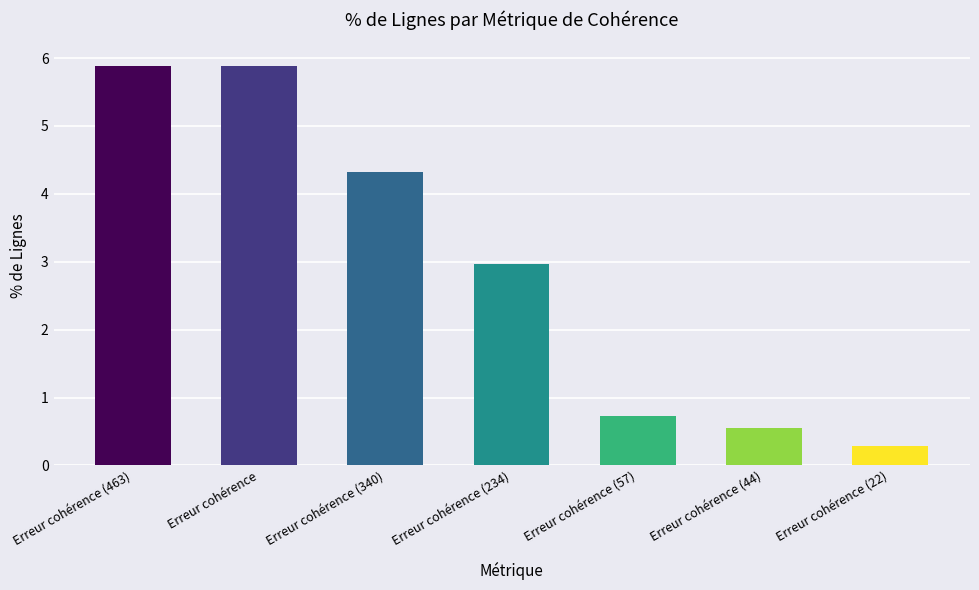

Does the chart contain stacked bars?

No